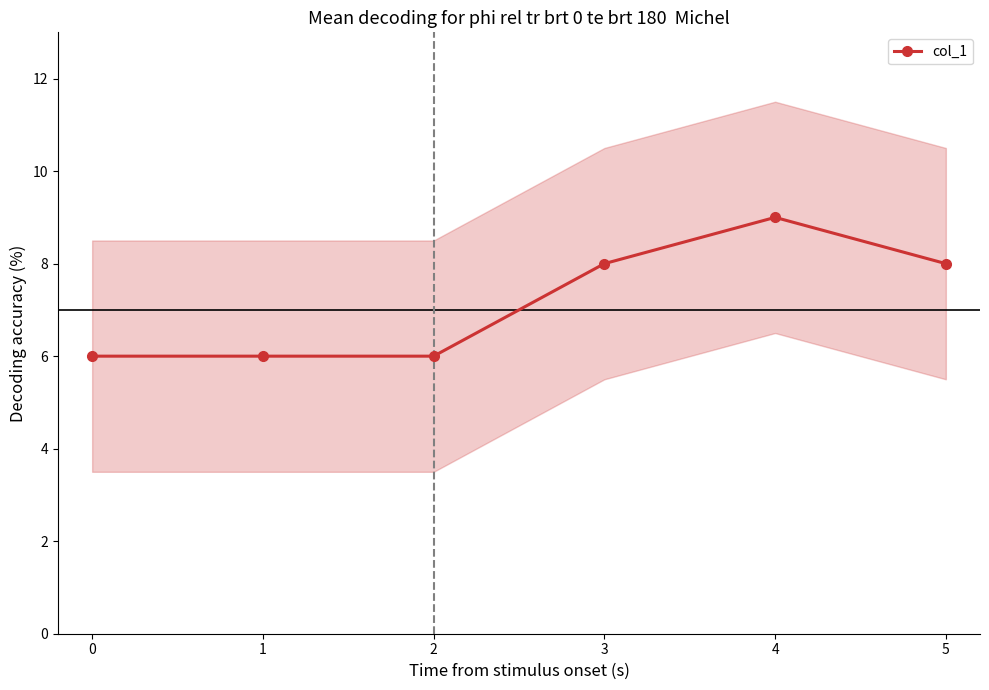

True or false: the data shows 11 at 3.

False